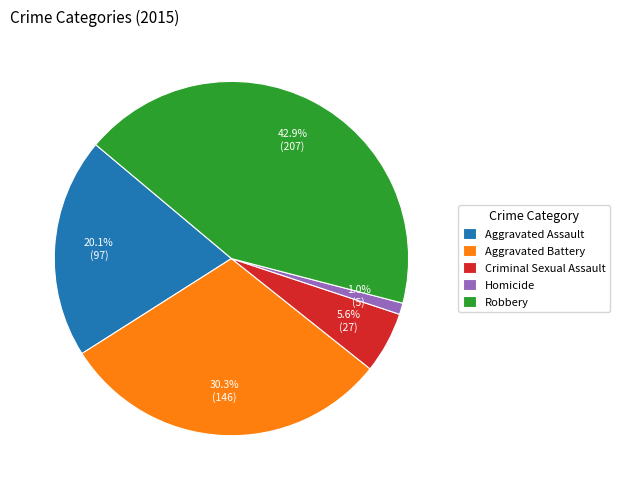

True or false: Aggravated Assault accounts for 20% of the total.

True